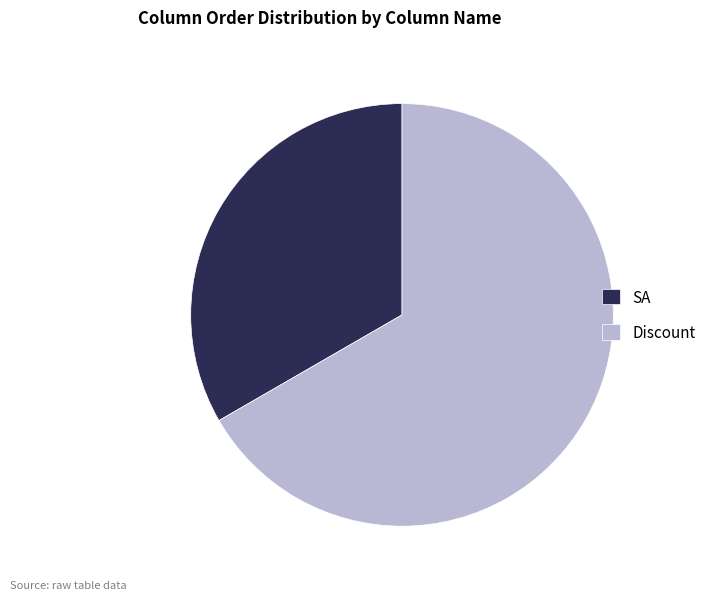

How many segments does this pie chart have?

2